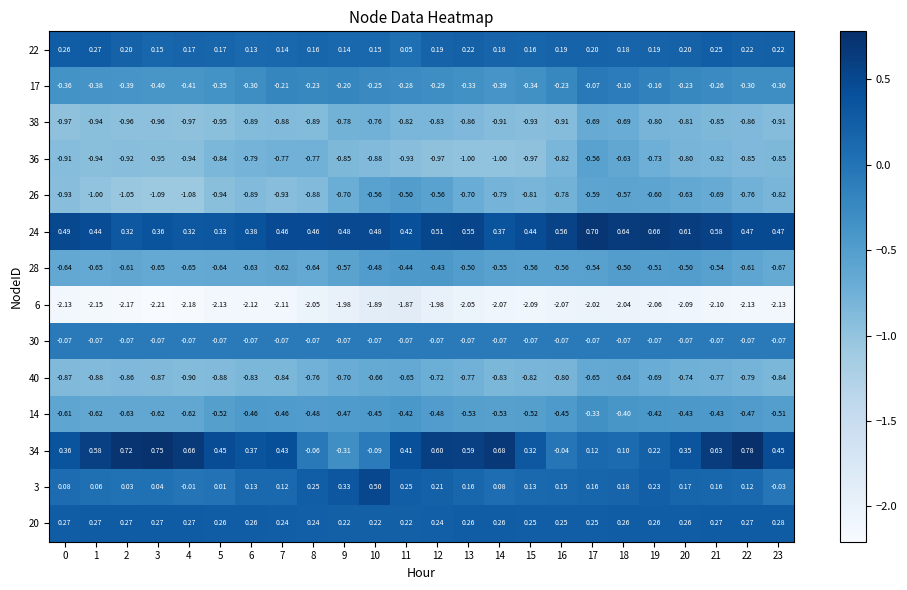

Is the value of 36 at 21 greater than the value of 20 at 12?

No